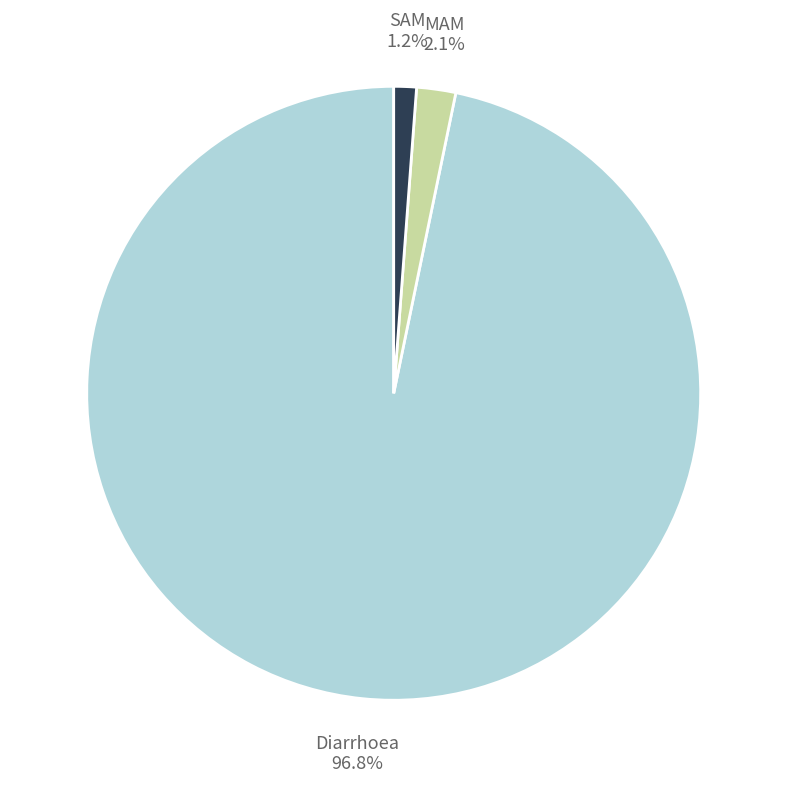

To the nearest percent, what percentage of the pie is MAM?

2%